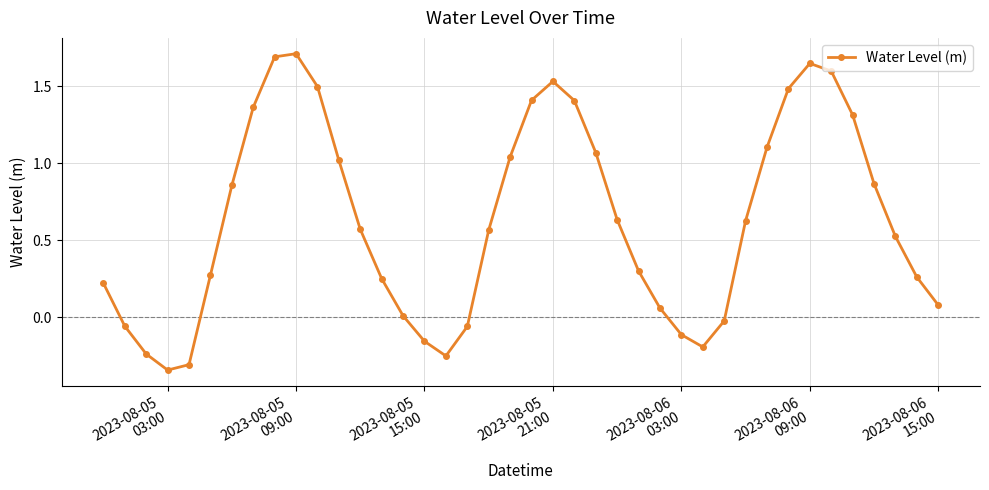

What is the greatest value displayed?

1.7